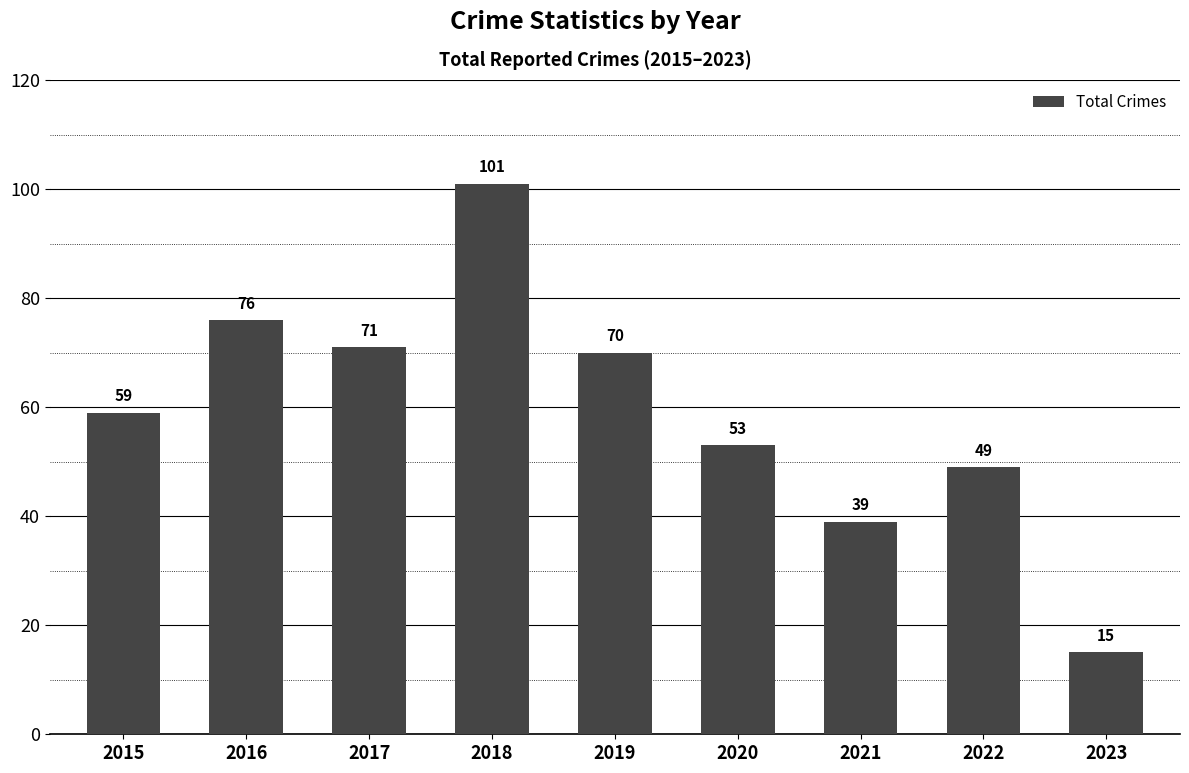

What is the ratio of the value at 2018 to the value at 2019?

1.4